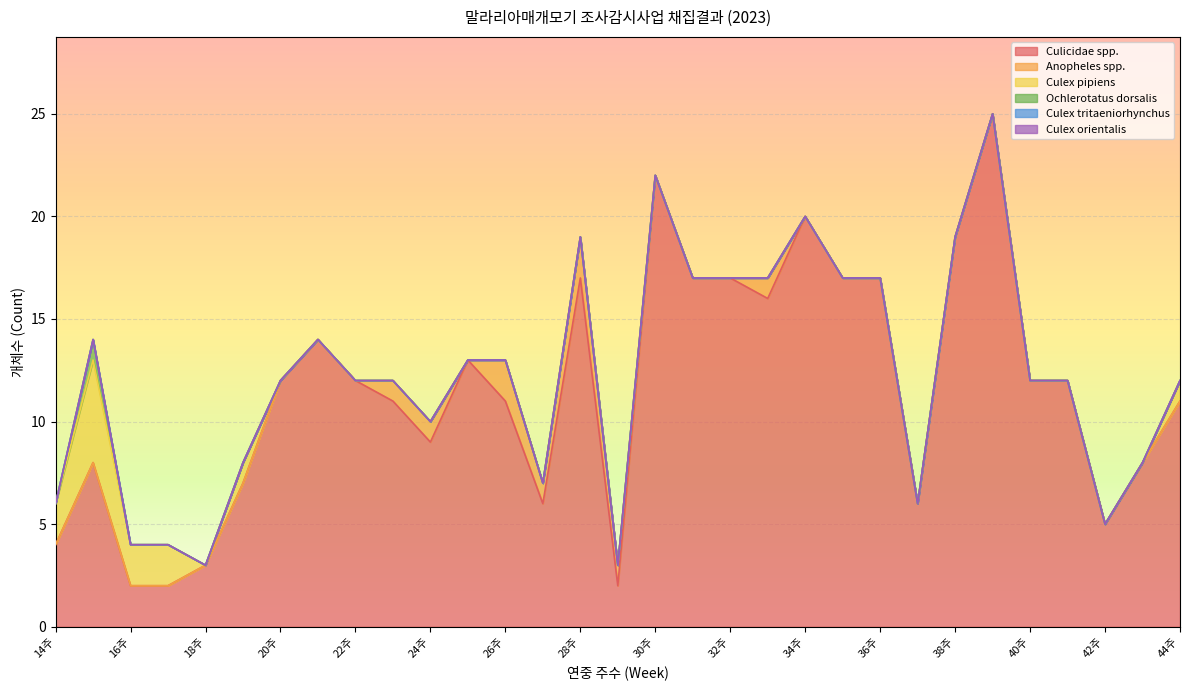

Rank the series at 28주 from lowest to highest value.

Culex pipiens, Ochlerotatus dorsalis, Culex tritaeniorhynchus, Culex orientalis, Anopheles spp., Culicidae spp.